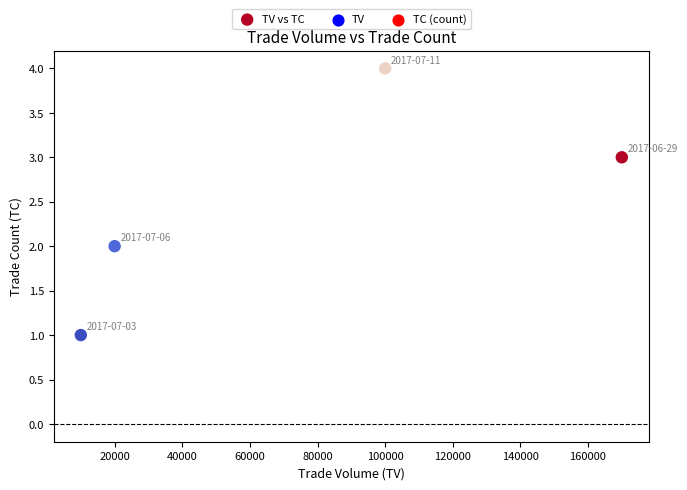

What is the average X value?

75000